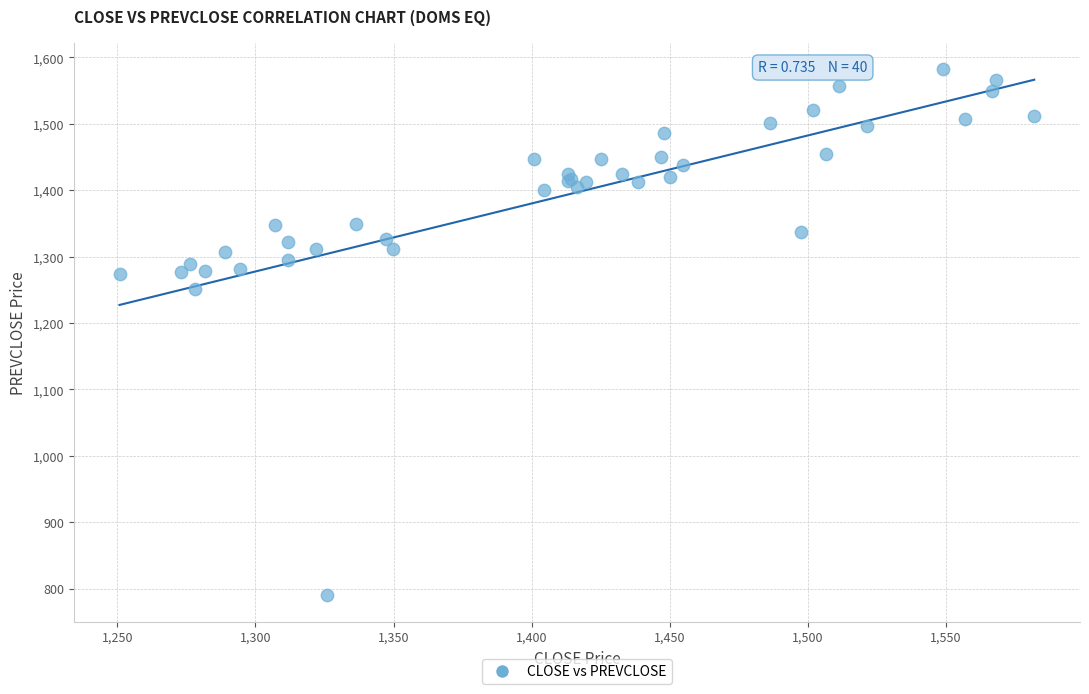

What Y value in the scatter plot is closest to 1185?

1250.8